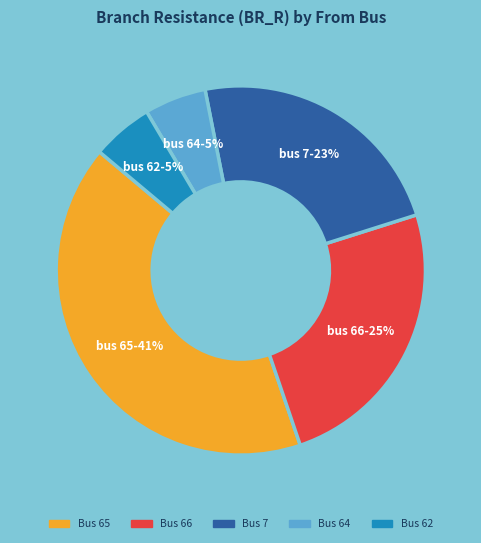

To the nearest percent, what is the average slice percentage?

20%